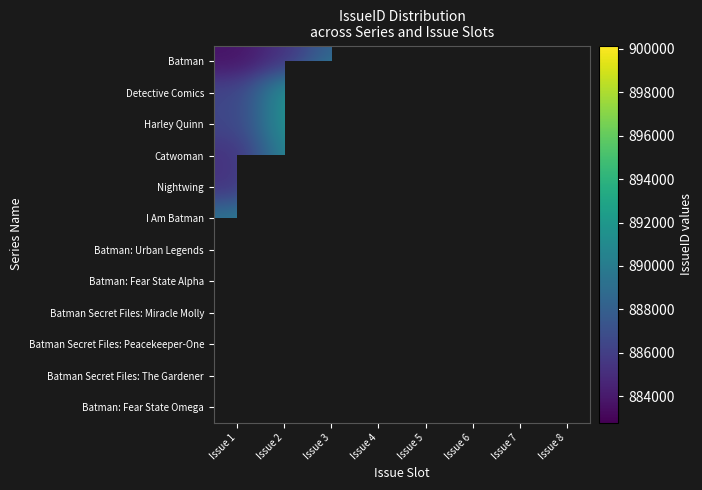

Which label corresponds to the largest value in the chart?

Issue 4